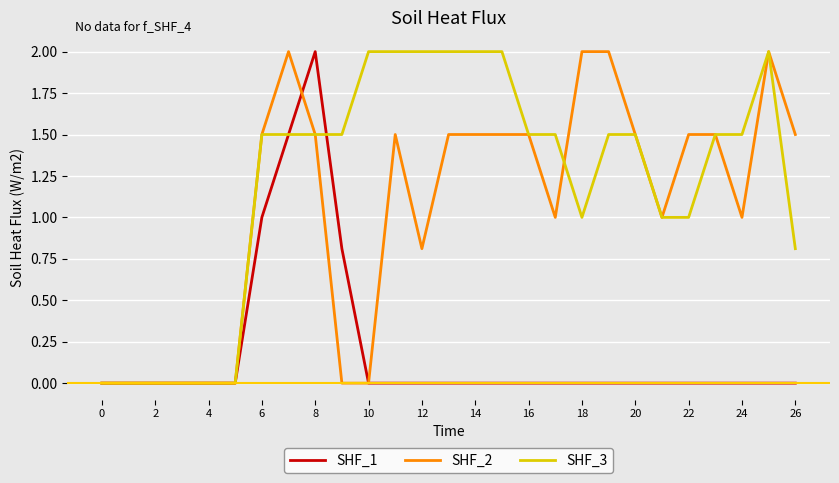

In SHF_1, how many points are higher than both neighbors (excluding endpoints)?

1